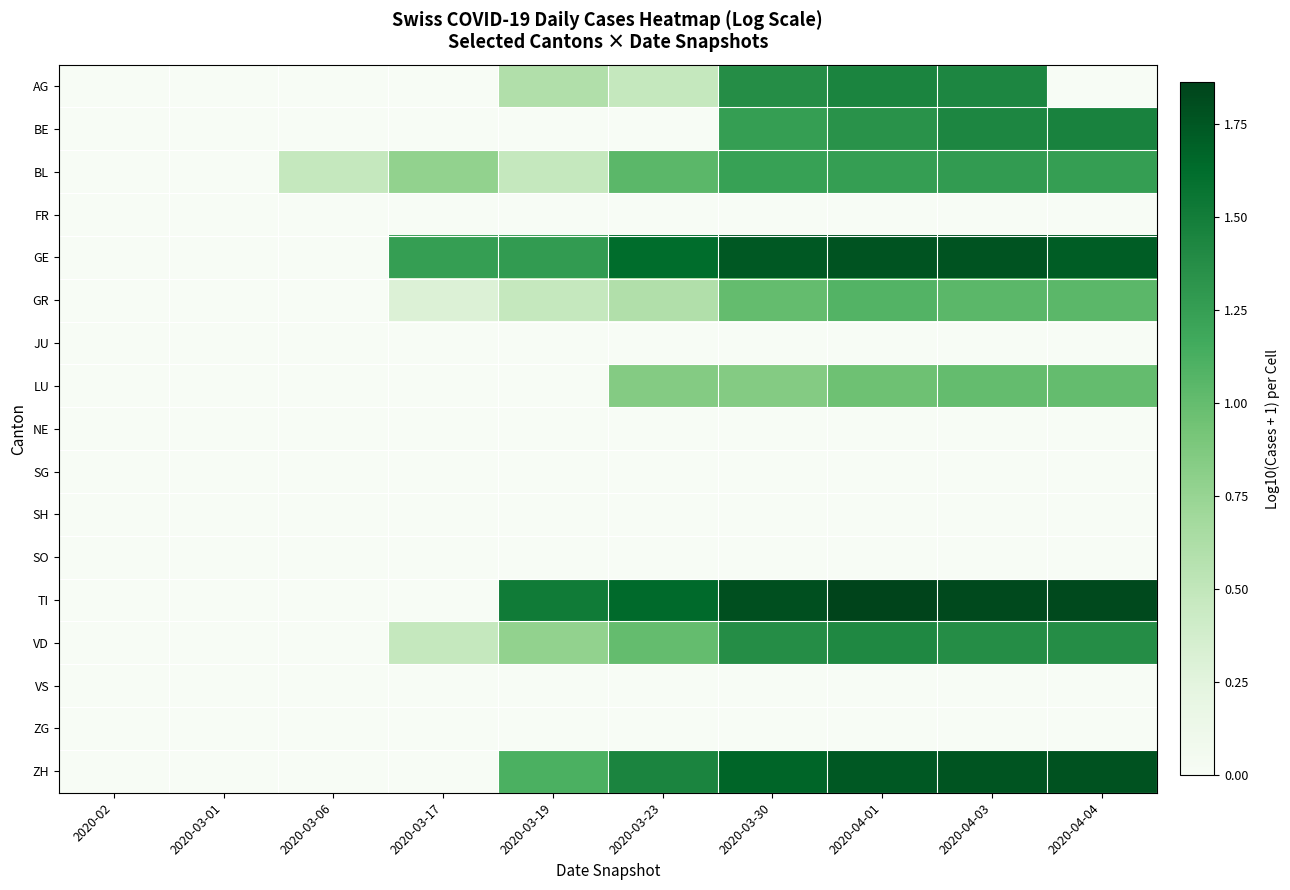

Rank the series by their maximum value, from lowest to highest.

FR, JU, NE, SG, SH, SO, VS, ZG, LU, GR, BL, VD, AG, BE, GE, ZH, TI